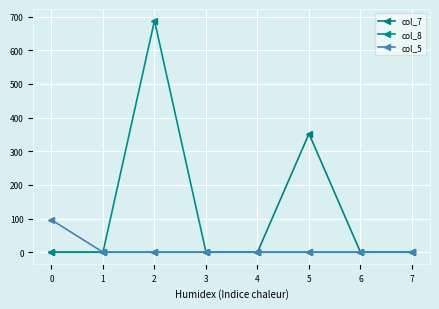

True or false: col_5 and col_8 cross at least once.

False